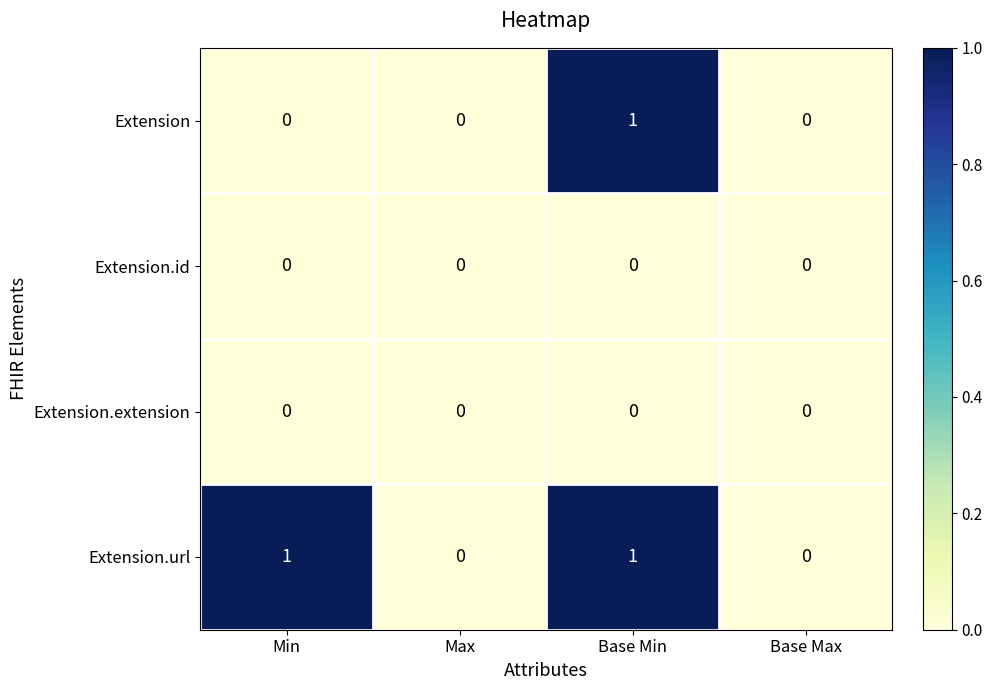

Is it true that Extension.id equals 0 at Min?

True